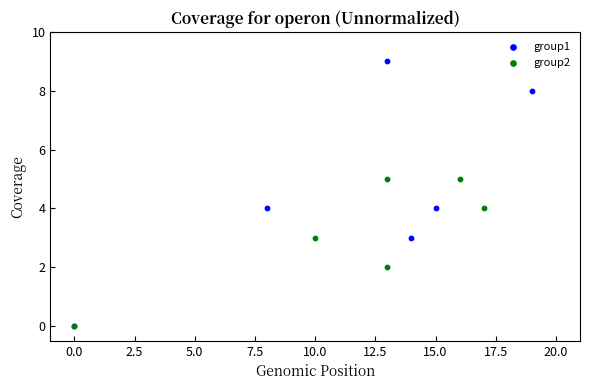

Which series has the largest Y range (max minus min)?

group1